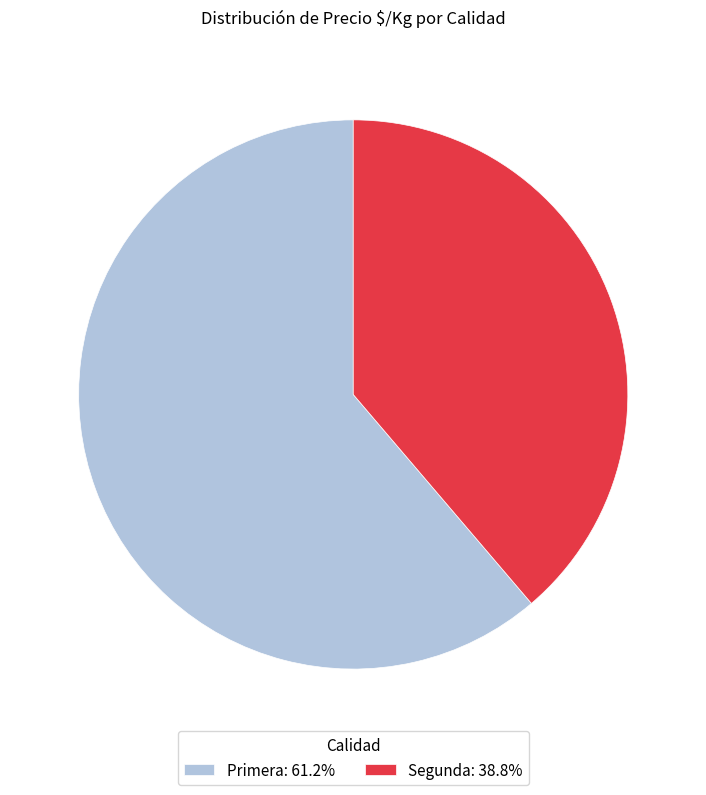

Do Primera: 61.2% and Segunda: 38.8% together represent more than half of the pie?

Yes